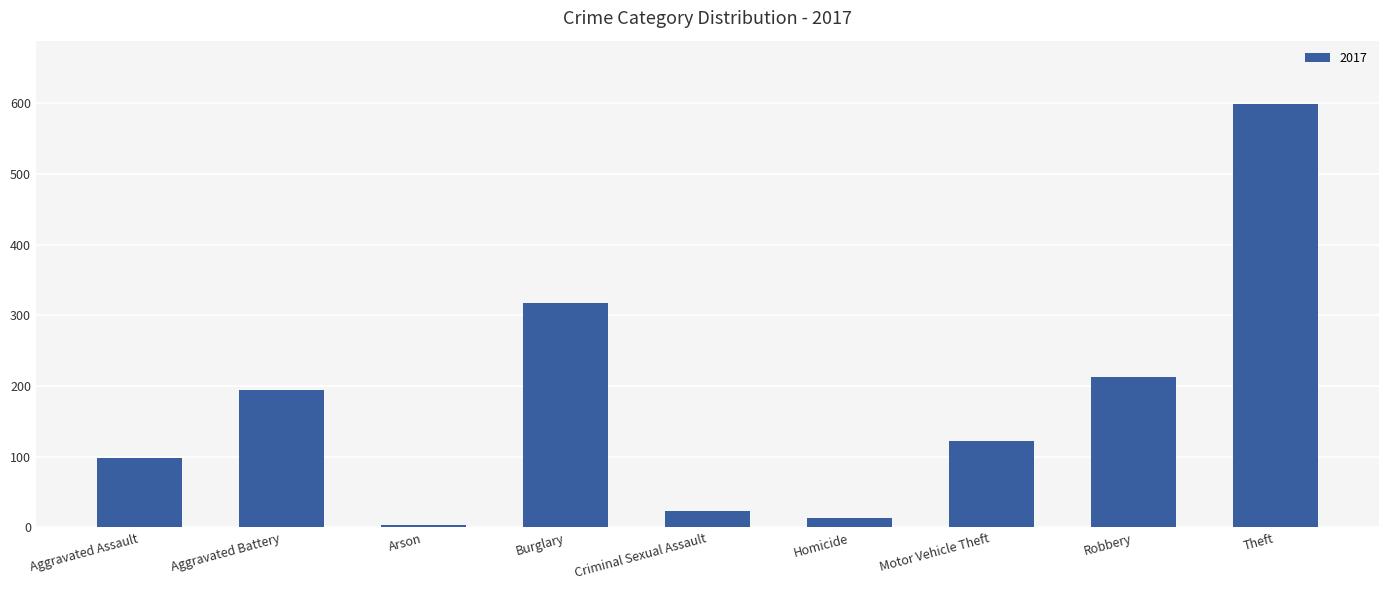

At which category does the chart reach its peak across all series?

Theft